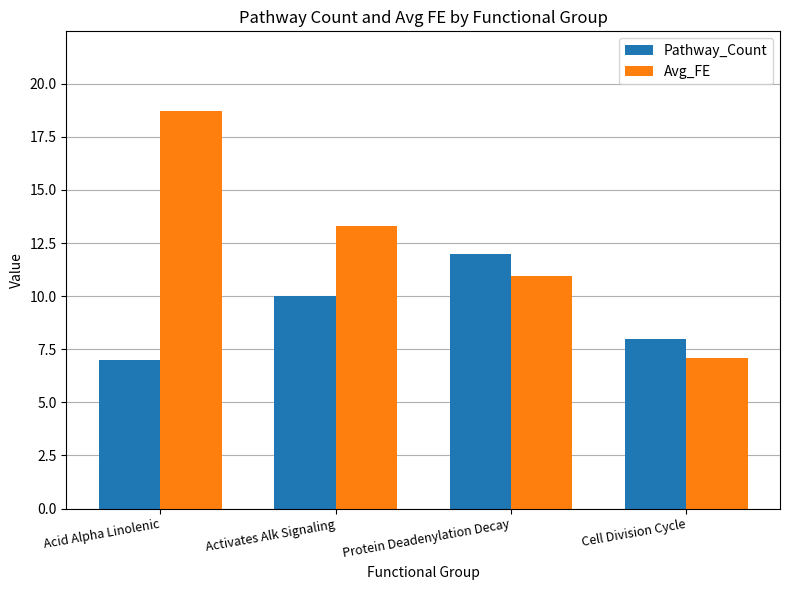

At how many categories does at least one series exceed 16?

1